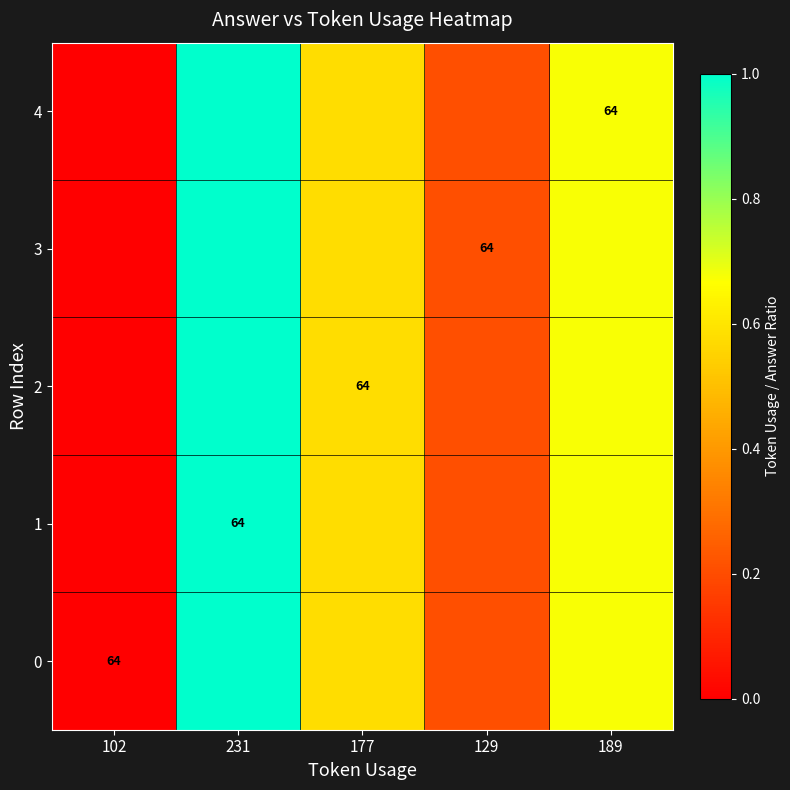

The 0 series shows 1.2 at 189. True or false?

False